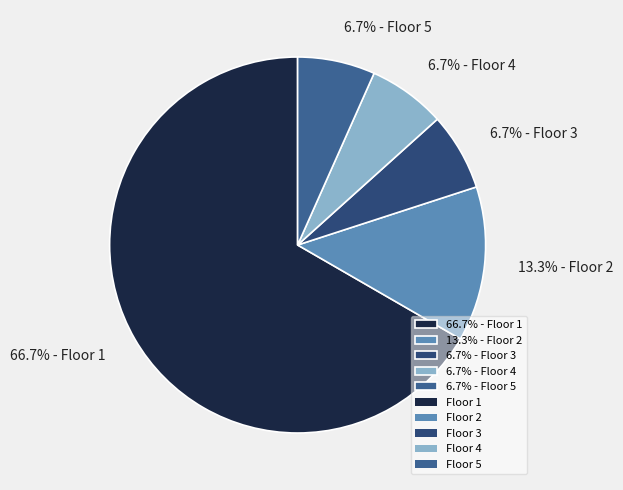

Is 6.7% - Floor 4 the majority of the pie?

No